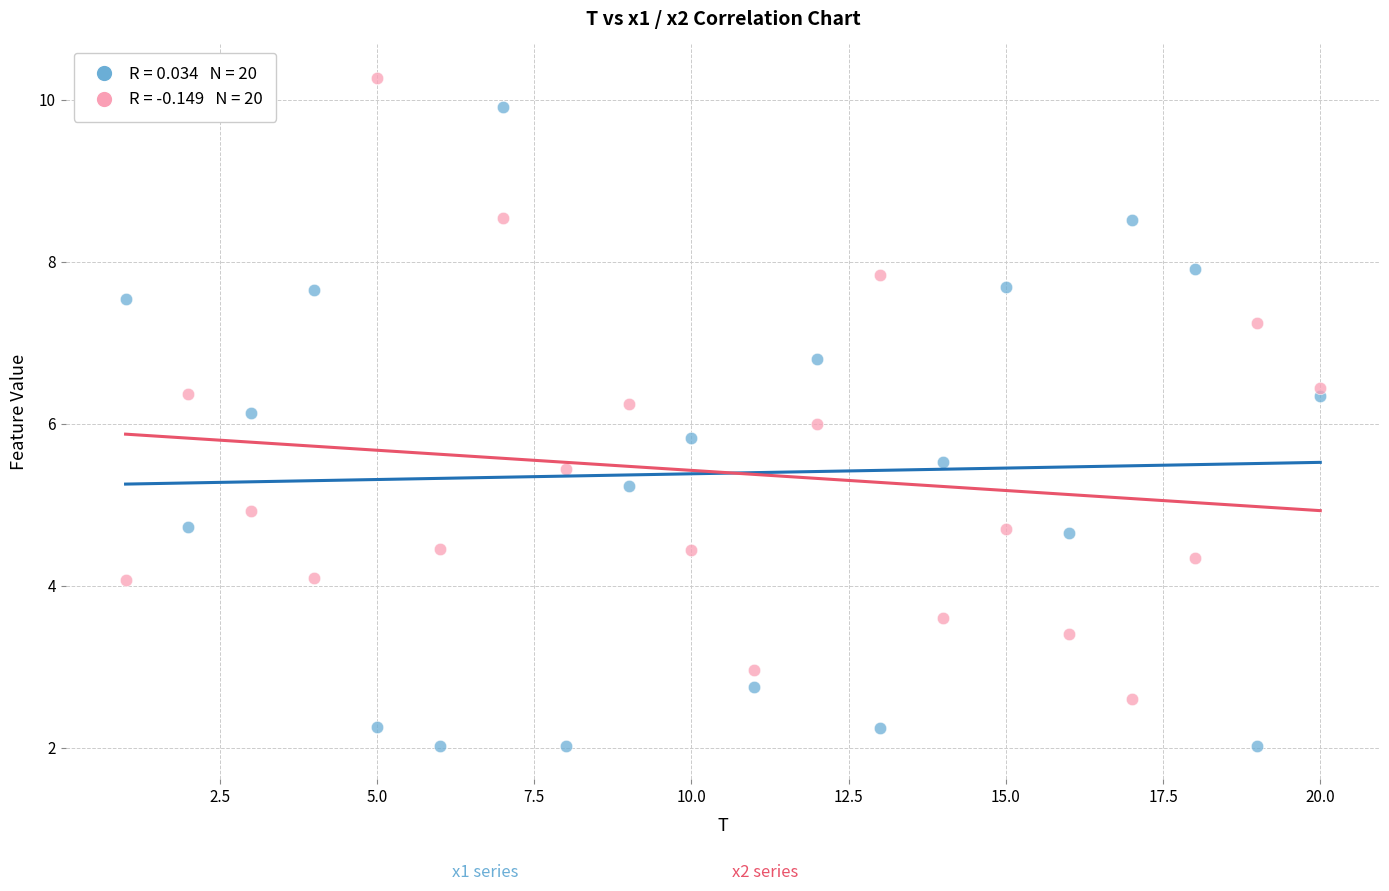

Across all data points, what is the range of X values (max minus min)?

19.0